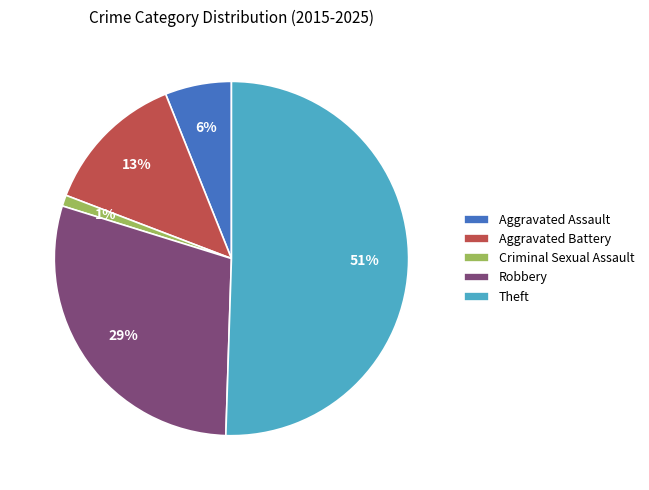

How many slices are in this pie chart?

5